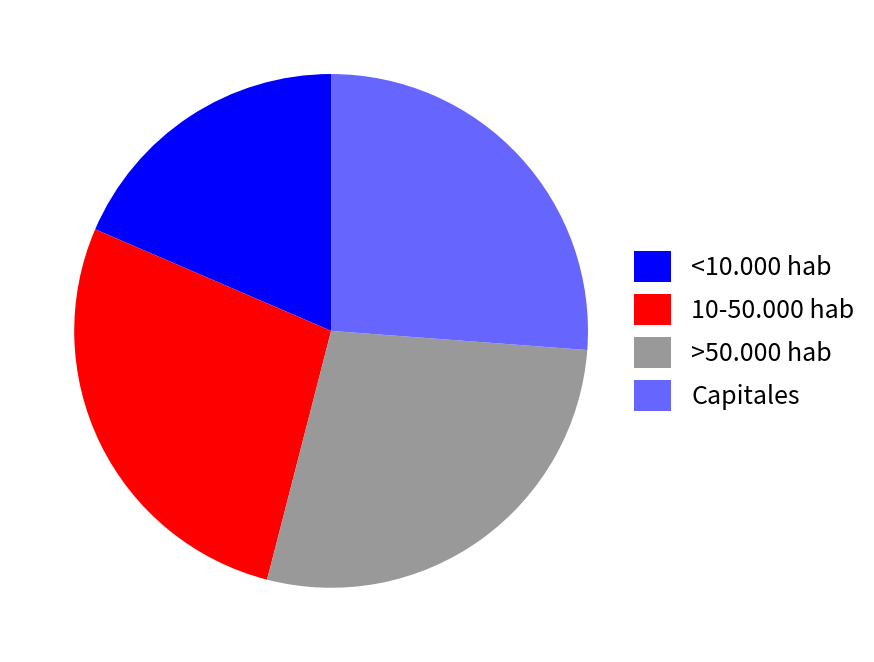

Does 10-50.000 hab represent more than half of the total?

No